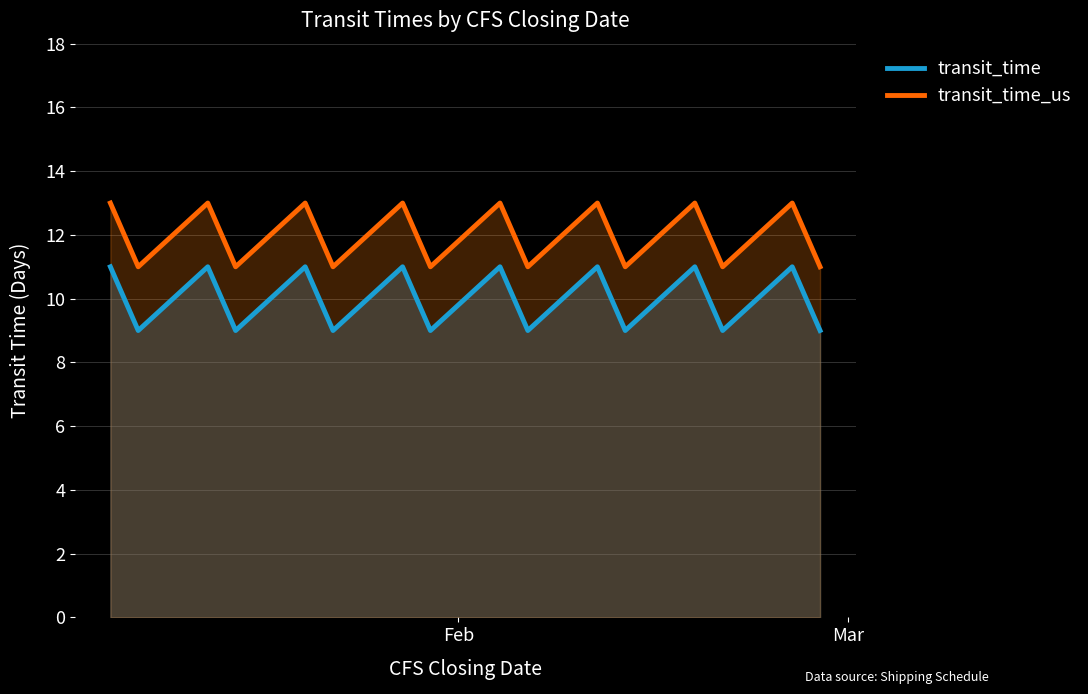

List the series in order of their peak value, highest first.

transit_time_us, transit_time